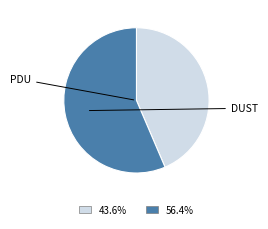

Is there any slice that represents more than half of the pie?

Yes